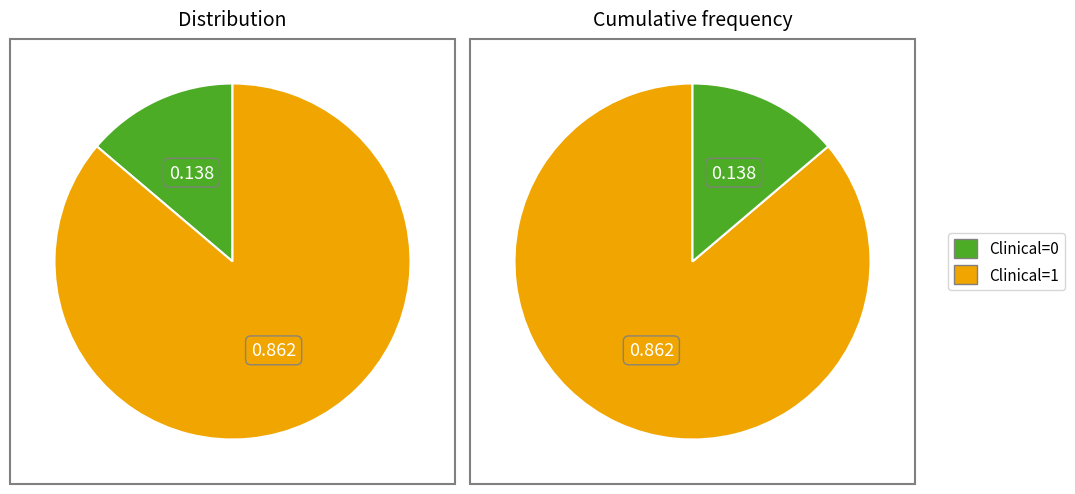

Is it true that 1 is 18% of the pie?

False